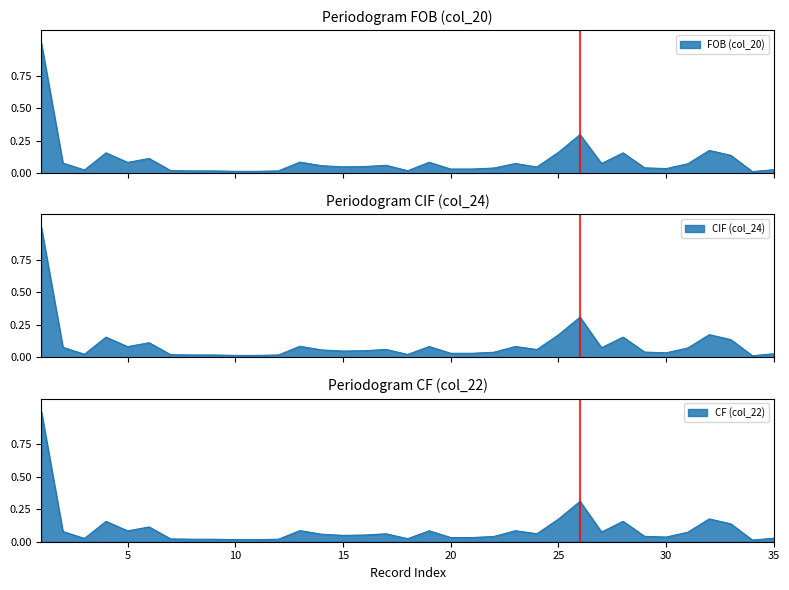

What are all the series names shown in the legend?

FOB (col_20), CIF (col_24), CF (col_22)